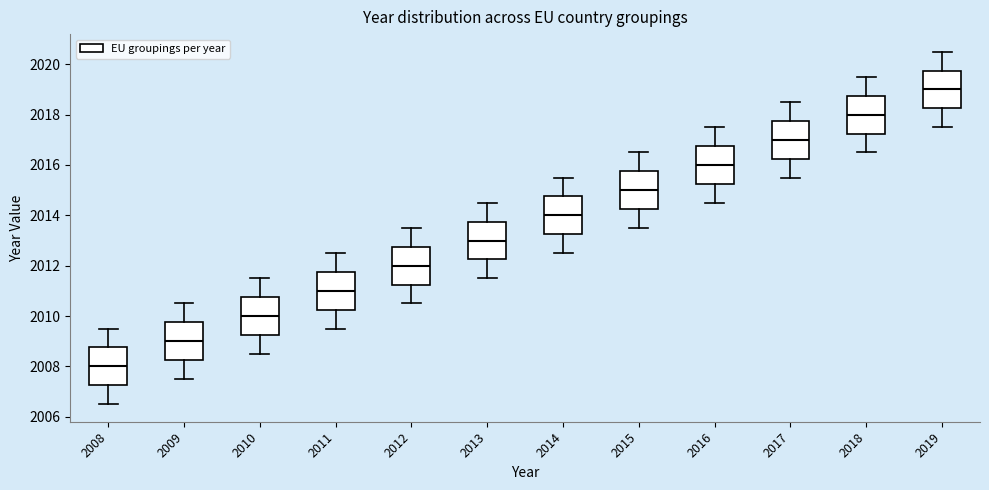

Reading left to right, transcribe this box plot: for each box, give where its median line is, the range the box spans, and where its two whiskers end, as read against the y-axis. The values are not printed on the chart, so give them approximately, as read against the axis.

2008: median 2008.0, box 2007.2 to 2008.8, whiskers 2006.6 to 2009.6
2009: median 2009.0, box 2008.2 to 2009.8, whiskers 2007.6 to 2010.6
2010: median 2010.0, box 2009.2 to 2010.8, whiskers 2008.6 to 2011.6
2011: median 2011.0, box 2010.2 to 2011.8, whiskers 2009.6 to 2012.6
2012: median 2012.0, box 2011.2 to 2012.8, whiskers 2010.6 to 2013.6
2013: median 2013.0, box 2012.2 to 2013.8, whiskers 2011.6 to 2014.6
2014: median 2014.0, box 2013.2 to 2014.8, whiskers 2012.6 to 2015.6
2015: median 2015.0, box 2014.2 to 2015.8, whiskers 2013.6 to 2016.6
2016: median 2016.0, box 2015.2 to 2016.8, whiskers 2014.6 to 2017.6
2017: median 2017.0, box 2016.2 to 2017.8, whiskers 2015.6 to 2018.6
2018: median 2018.0, box 2017.2 to 2018.8, whiskers 2016.6 to 2019.6
2019: median 2019.0, box 2018.2 to 2019.8, whiskers 2017.6 to 2020.6